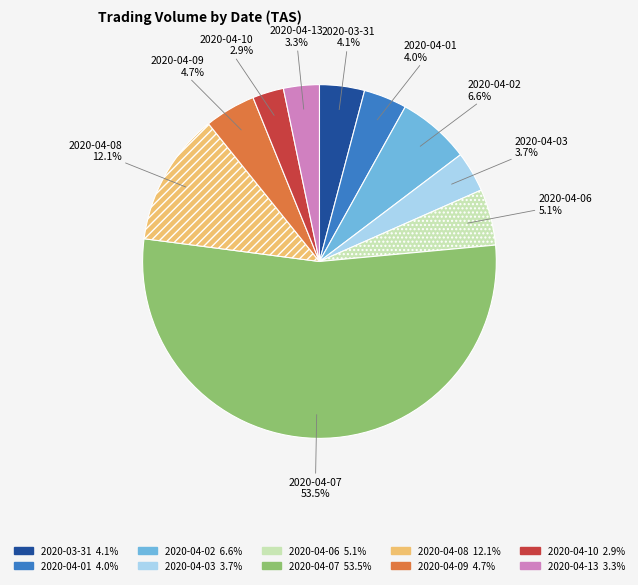

Between 2020-04-09 and 2020-04-02, which is larger?

2020-04-02